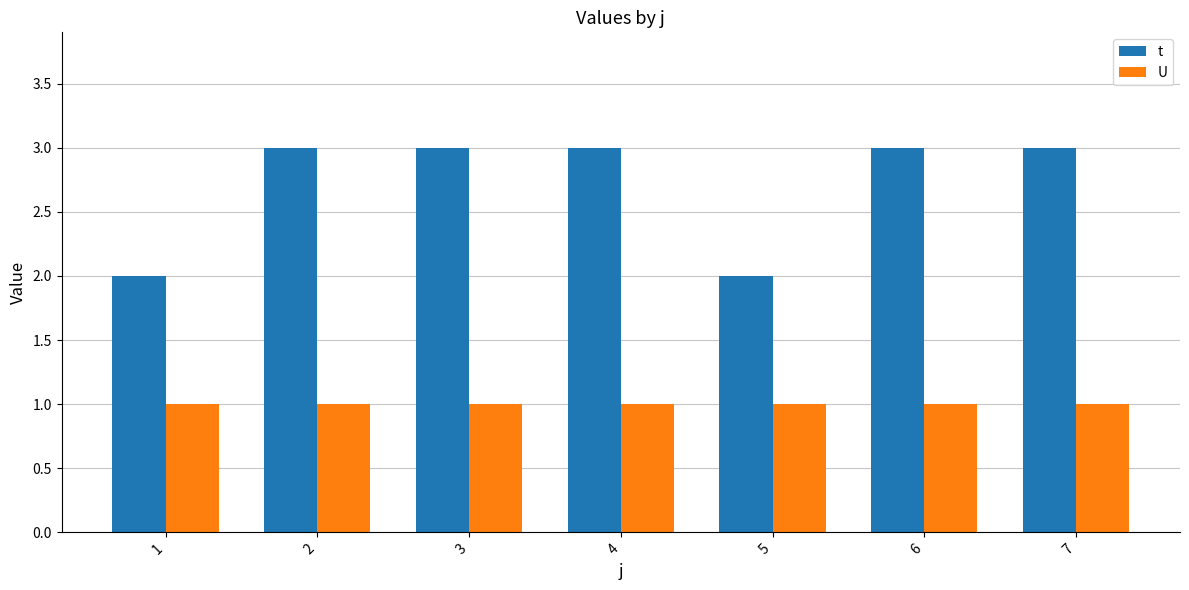

List the series in order of their peak value, highest first.

t, U